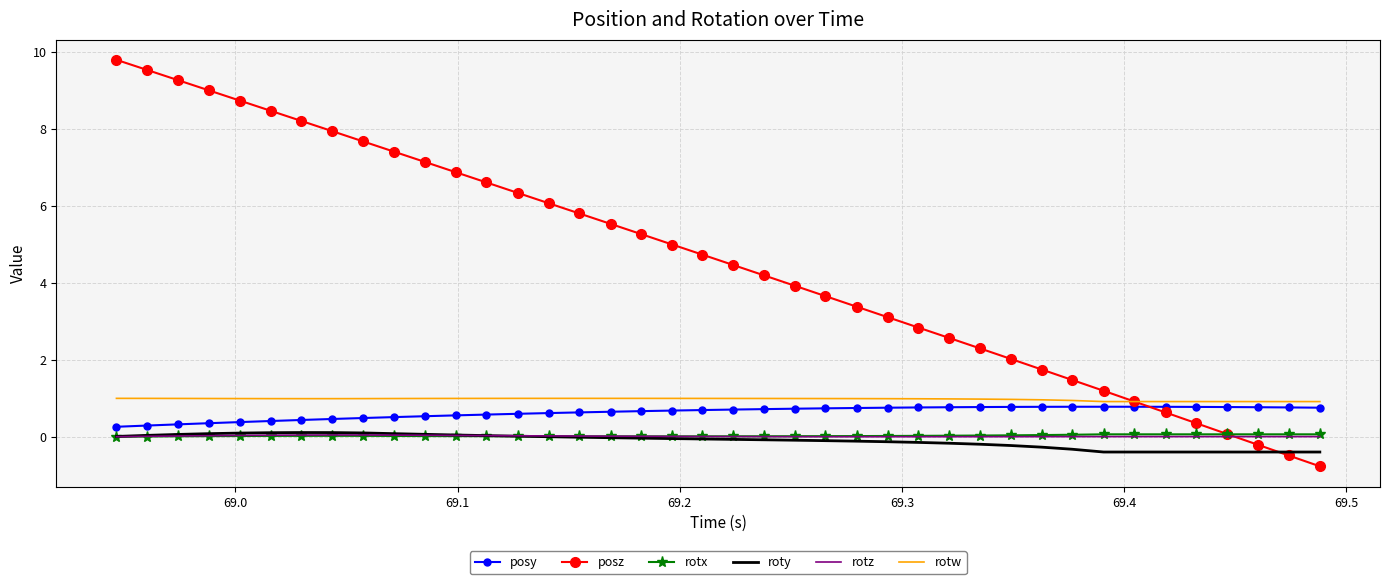

At how many categories does at least one series exceed 8?

7